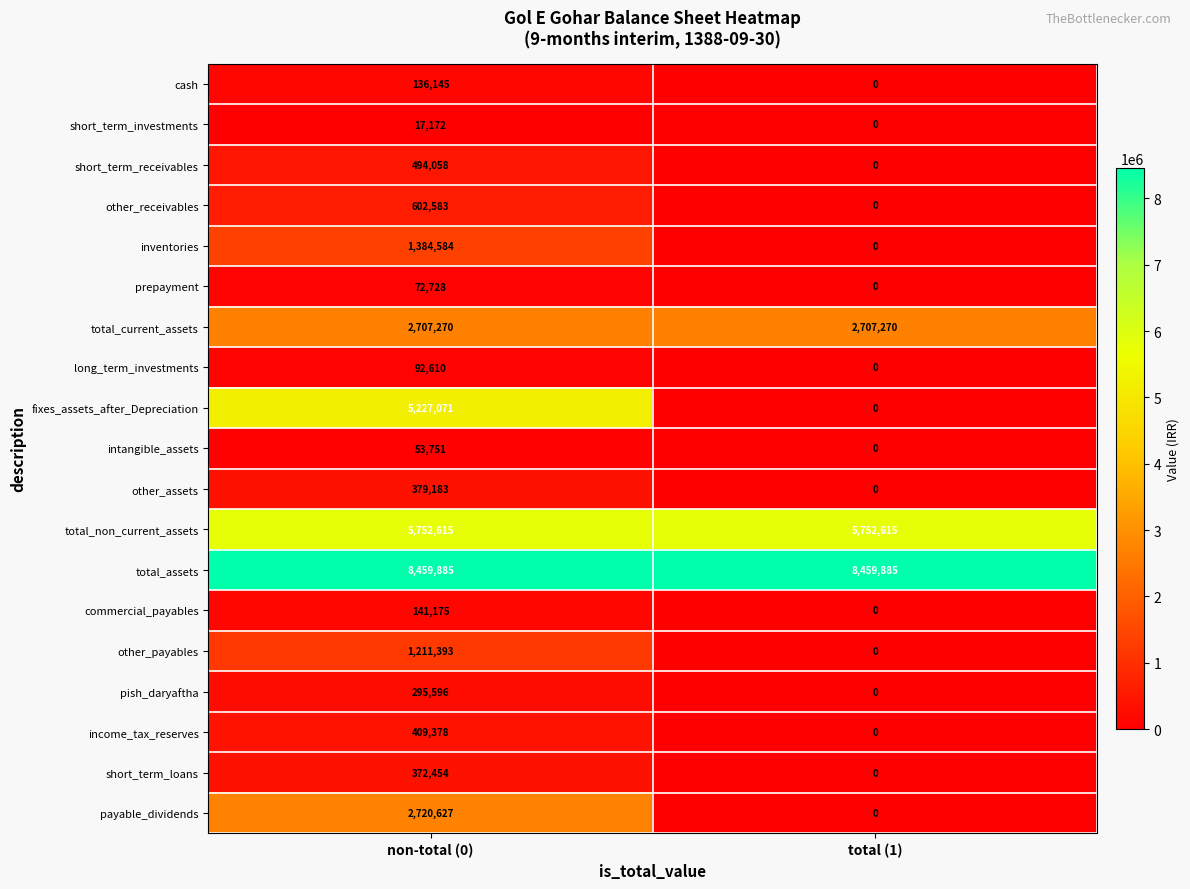

Rank the categories by short_term_receivables value from highest to lowest.

non-total (0), total (1)